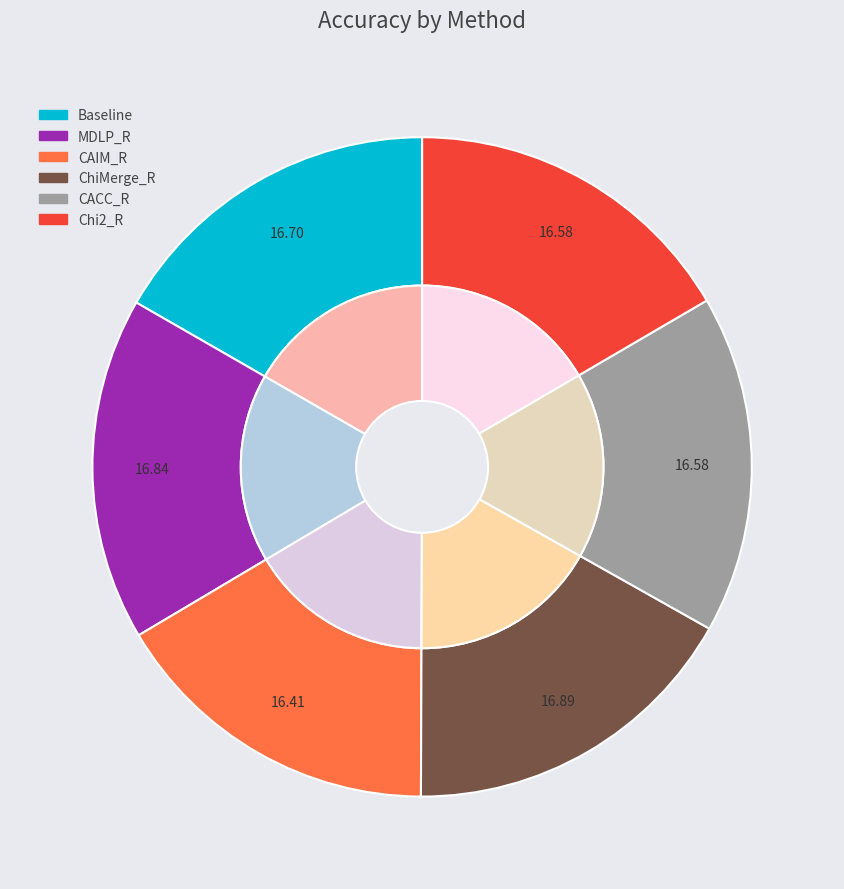

Is it true that CACC_R is 17% of the pie?

True